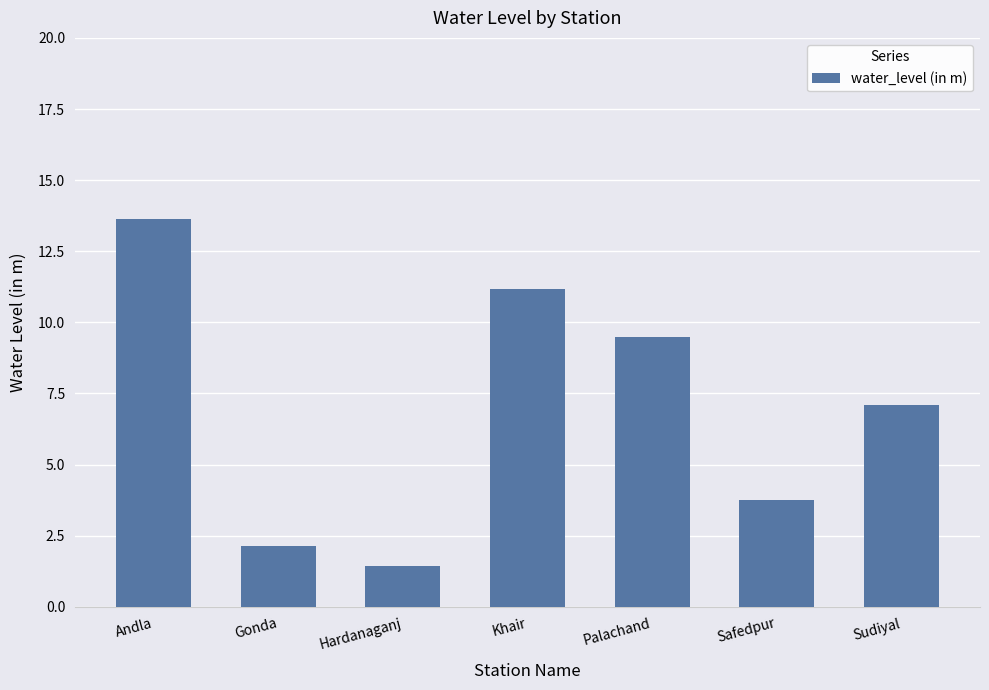

What is the difference between the second highest and second lowest values?

9.0